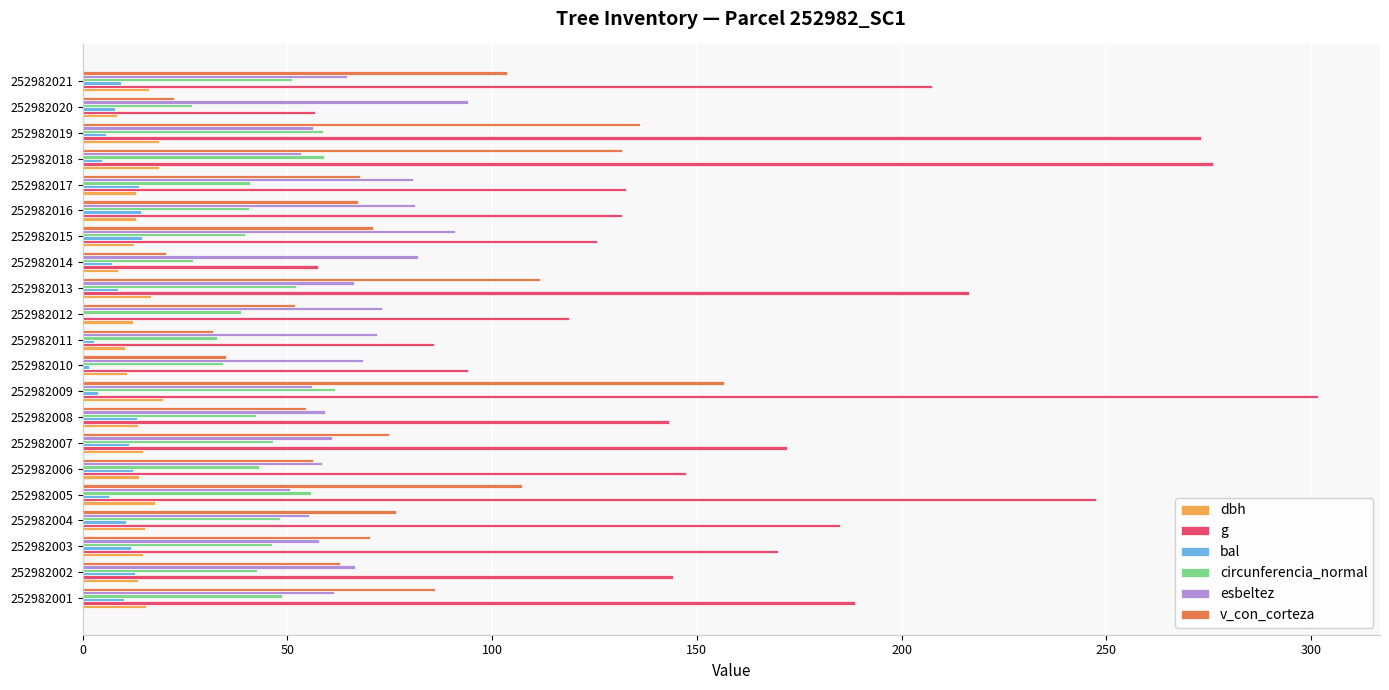

What is the maximum value for circunferencia_normal?

61.6